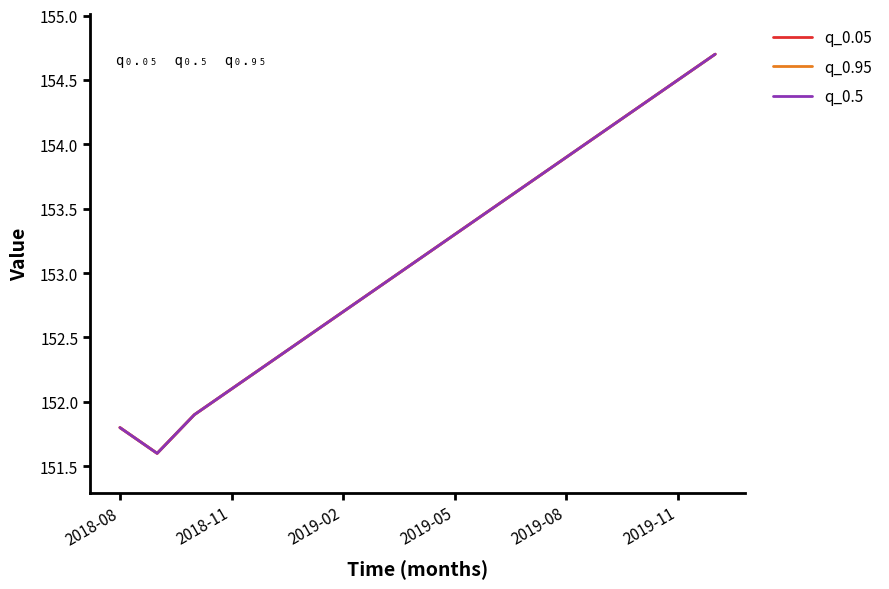

Does the chart have visible grid lines?

No